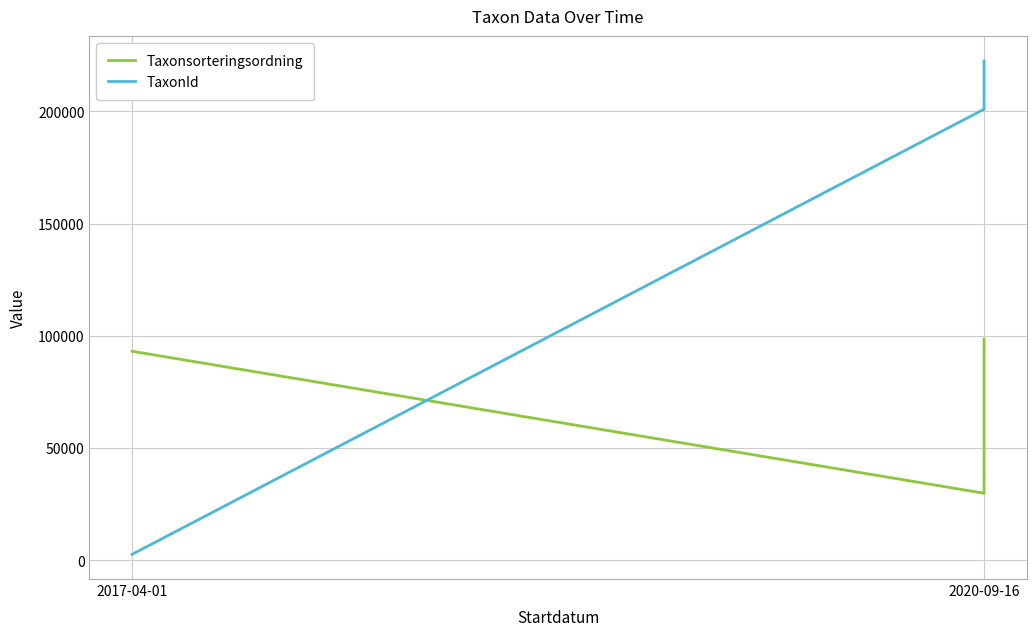

At how many categories does at least one series exceed 50394?

4